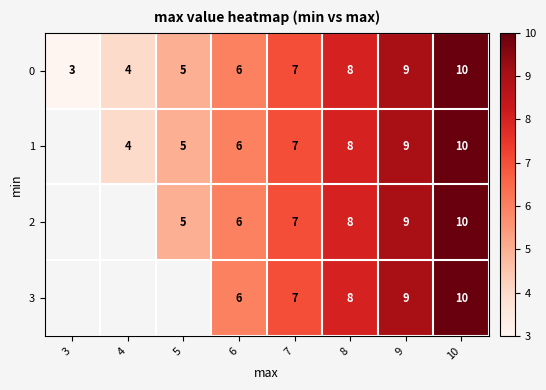

Rank the series by their maximum value, from lowest to highest.

0, 1, 2, 3